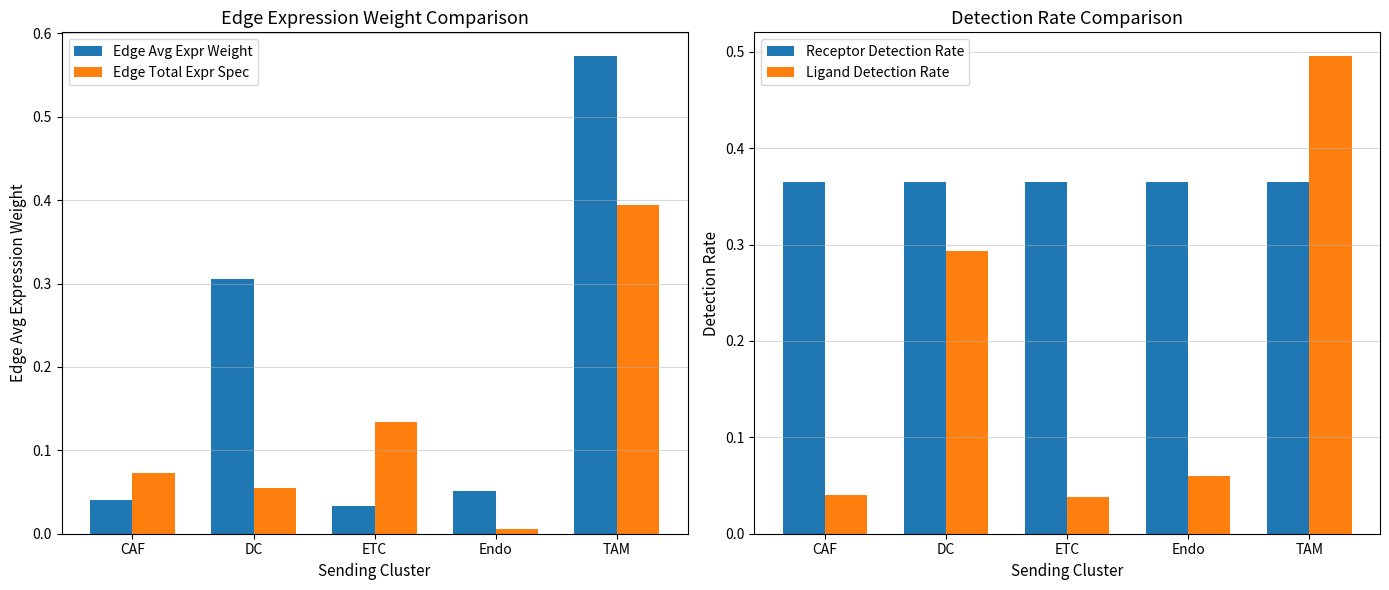

At how many categories does at least one series exceed 0?

5